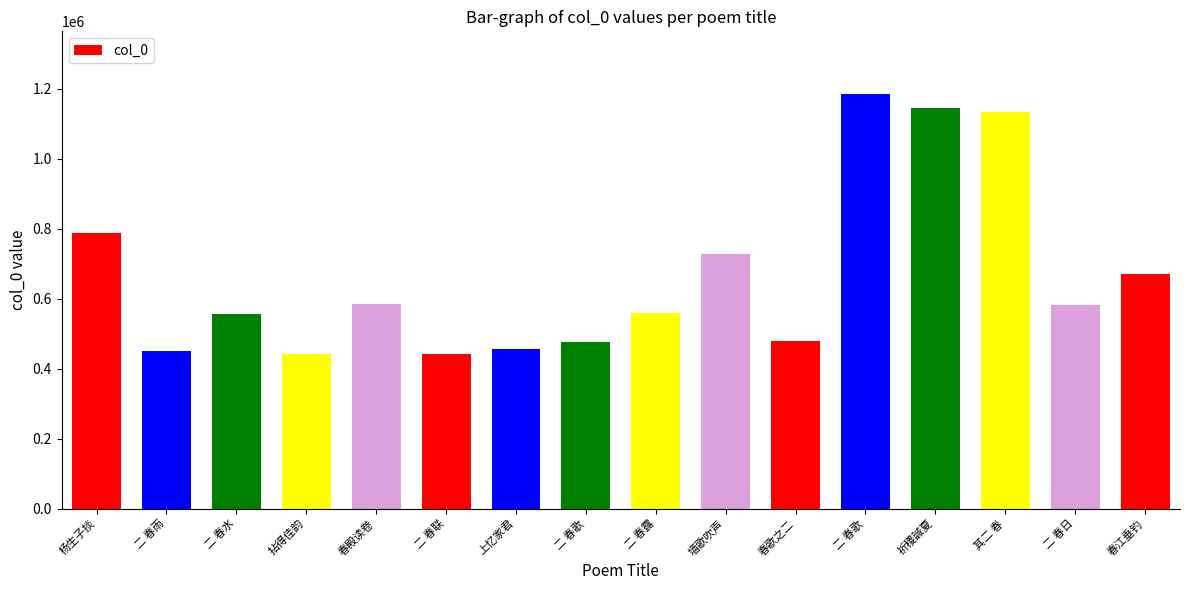

How many distinct data groups are displayed?

1